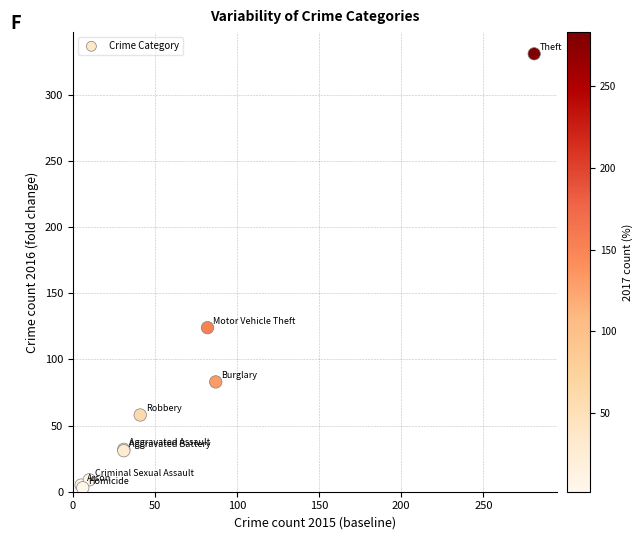

What Y value in the scatter plot is closest to 167?

124